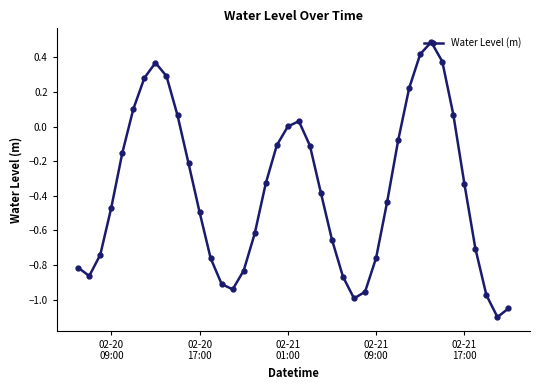

What is the difference between the second highest and second lowest values?

1.5